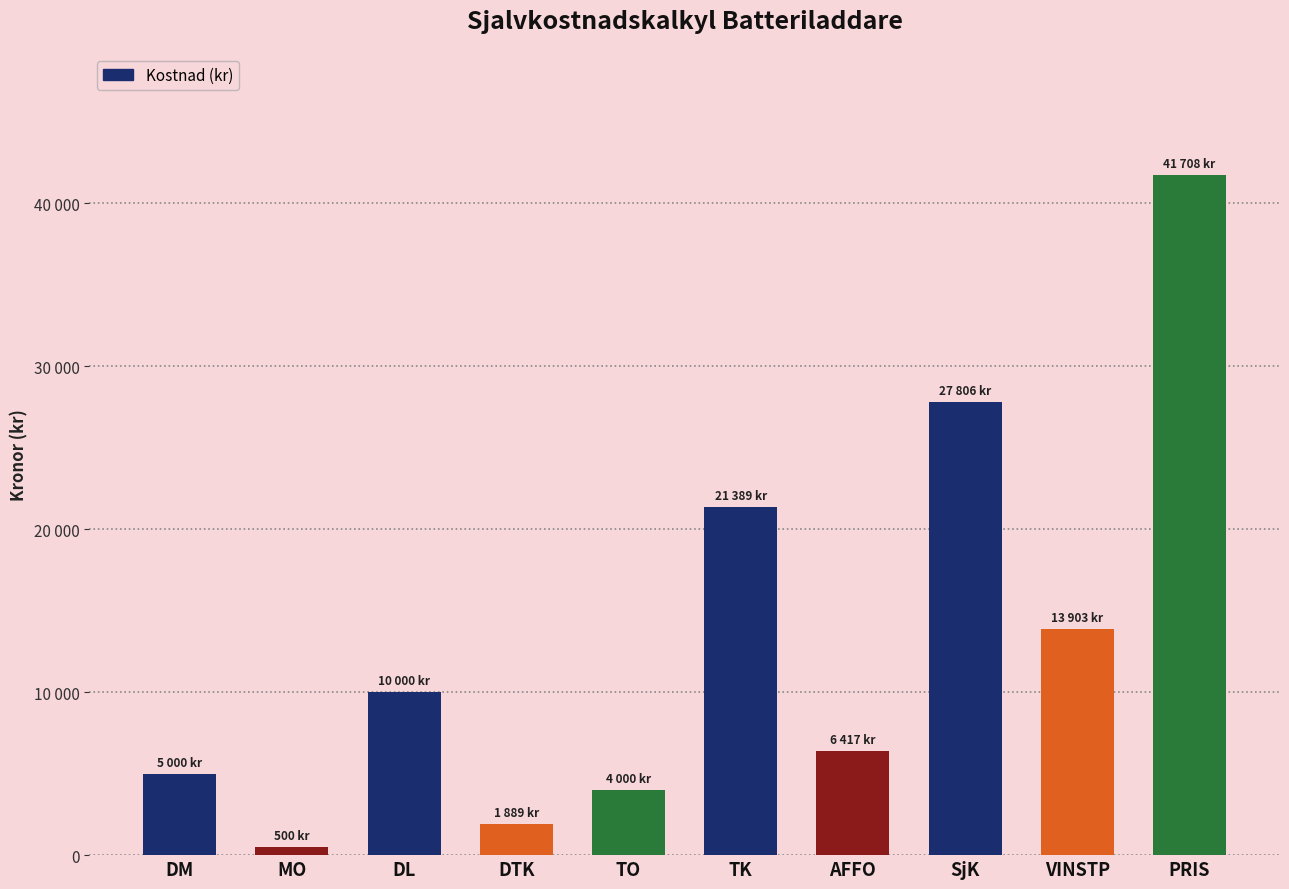

Which category has the highest value across all series?

PRIS